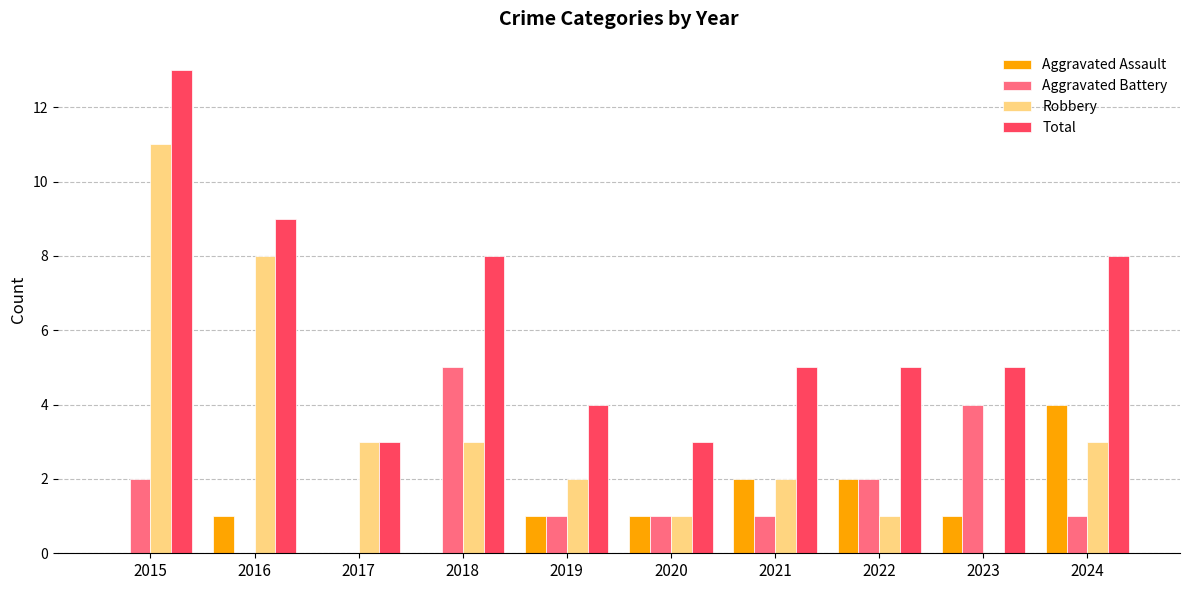

How many groups of bars are there?

10